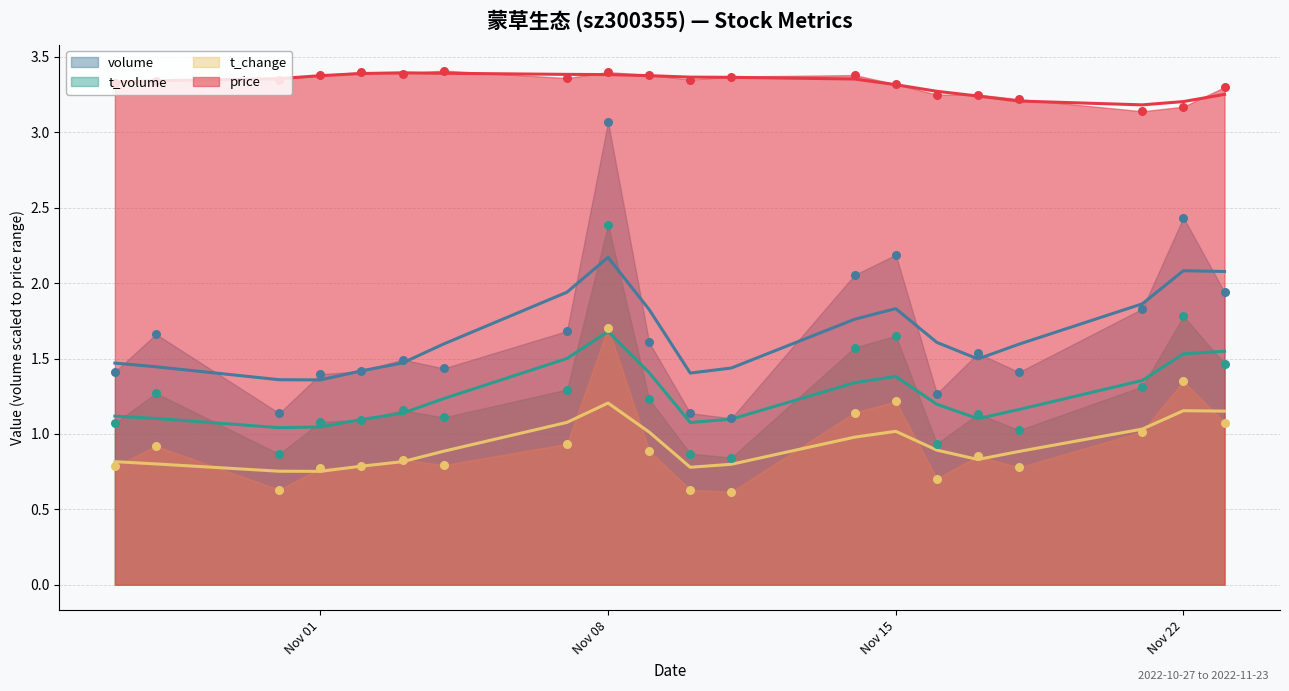

Which series contains the highest Y value?

price